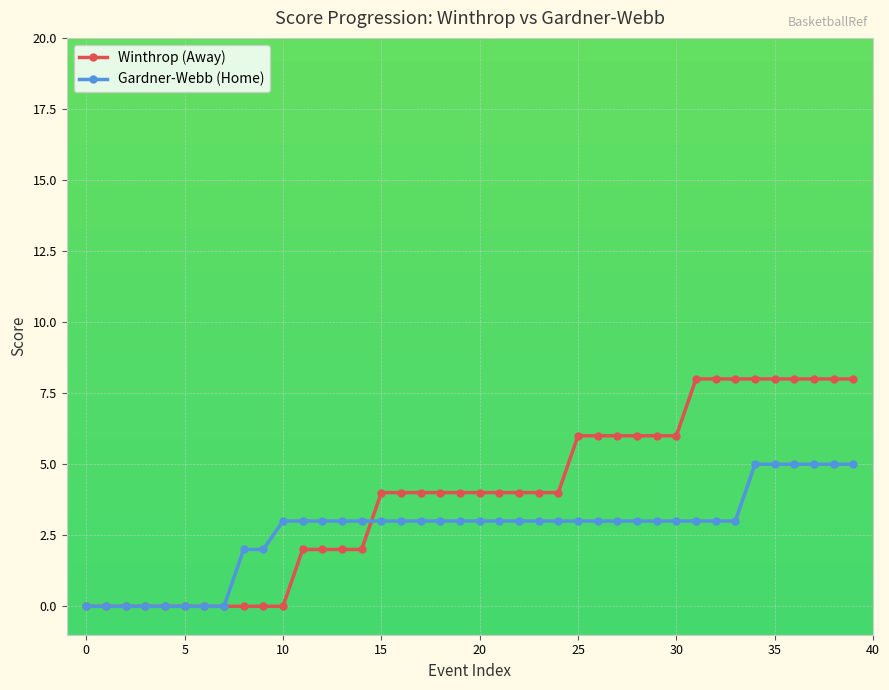

Which series has the widest spread of values?

Winthrop (Away)